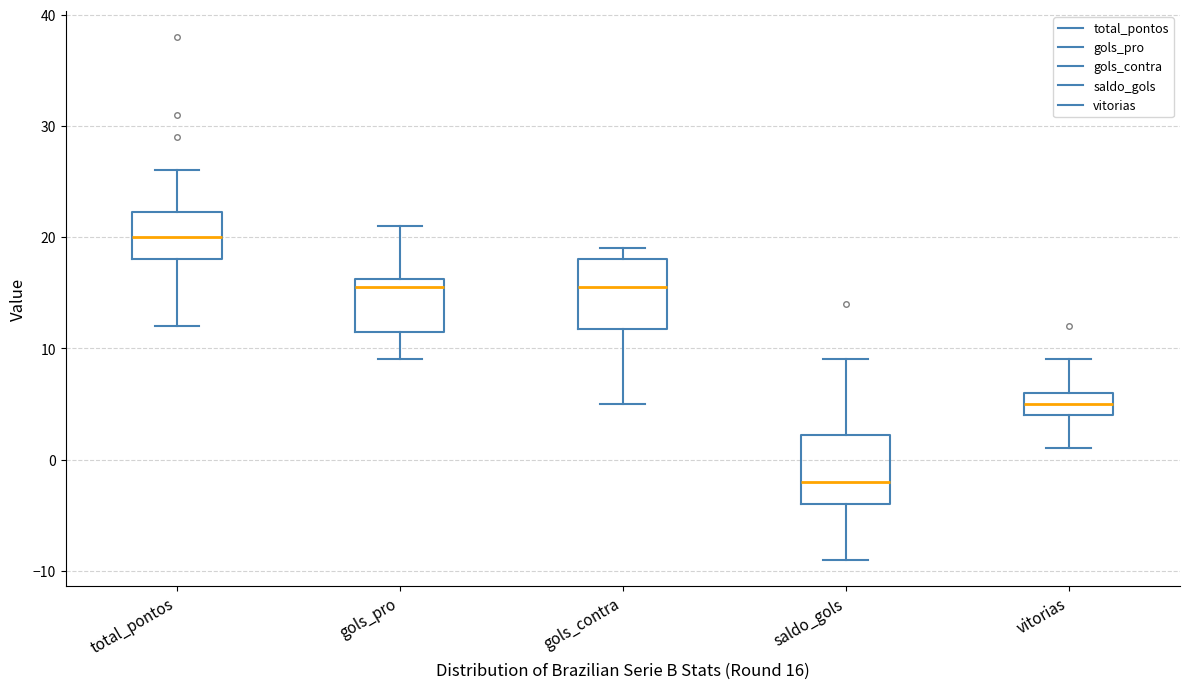

Reading left to right, read every box against the y-axis: the position of its median line, the range the box covers, and the ends of its whiskers. The values are not printed on the chart, so give them approximately, as read against the axis.

total_pontos: median 20, box 18 to 22, whiskers 12 to 26
gols_pro: median 16 (just below the box's upper edge), box 12 to 16, whiskers 9 to 21
gols_contra: median 16, box 12 to 18, whiskers 5 to 19
saldo_gols: median -2, box -4 to 2, whiskers -9 to 9
vitorias: median 5, box 4 to 6, whiskers 1 to 9